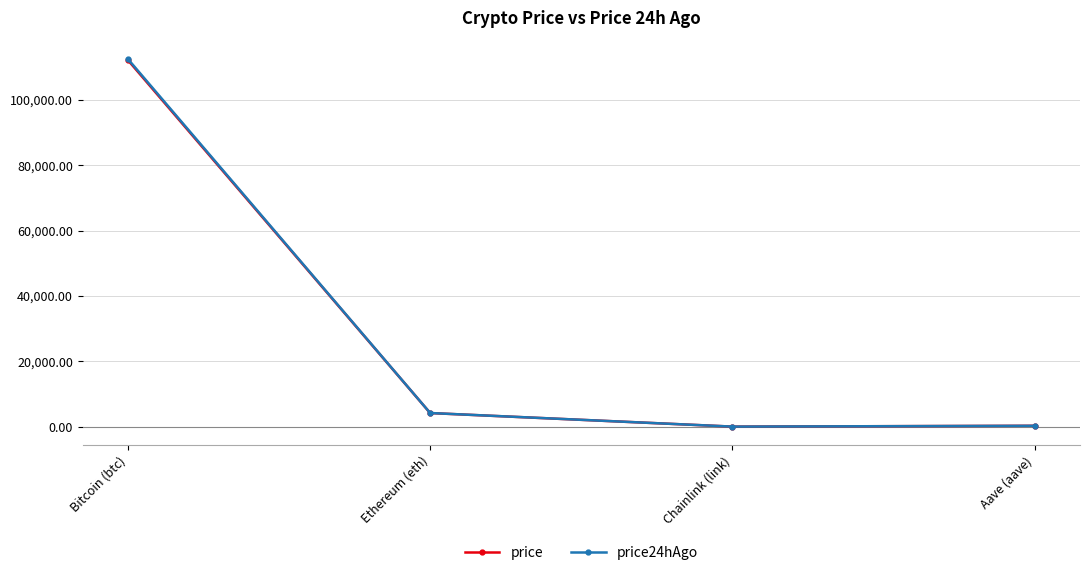

What is the label of the 2nd point from the right?

Chainlink (link)